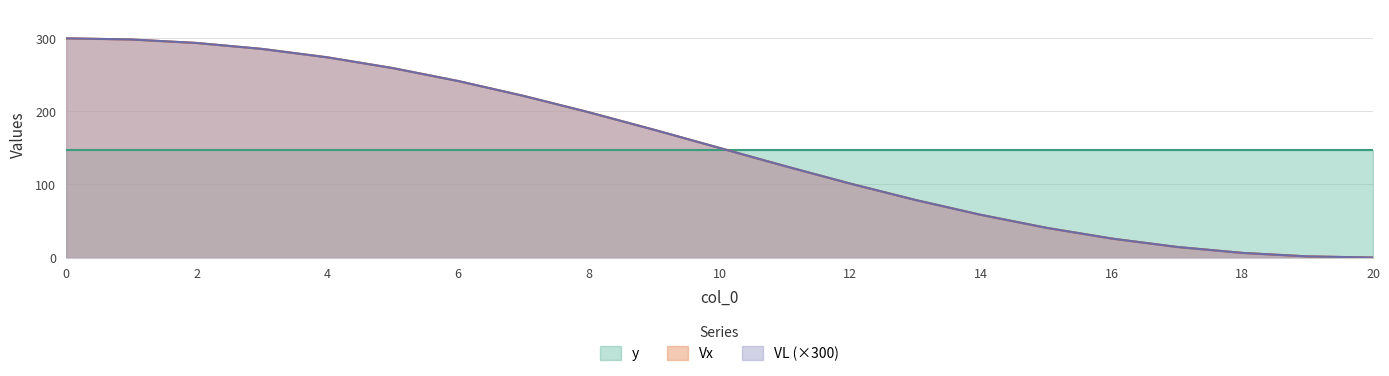

Which series has the largest total across all categories?

VL